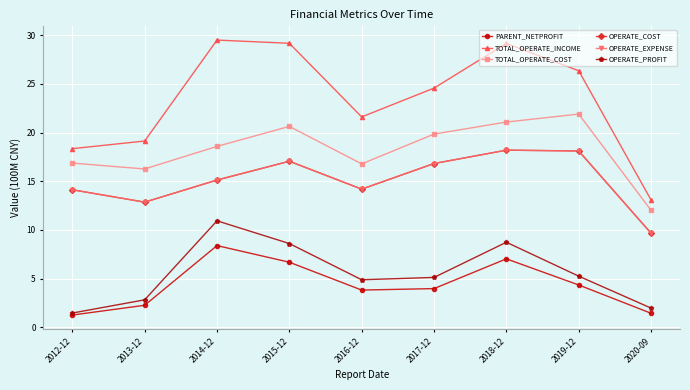

Does the chart have visible grid lines?

Yes